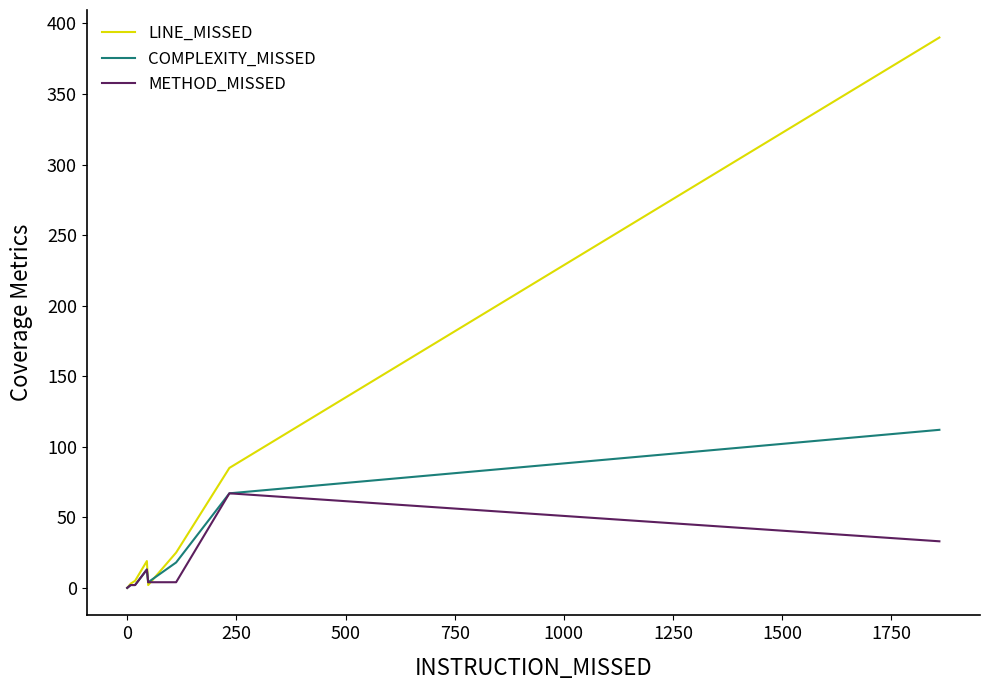

What is the maximum value for METHOD_MISSED?

67